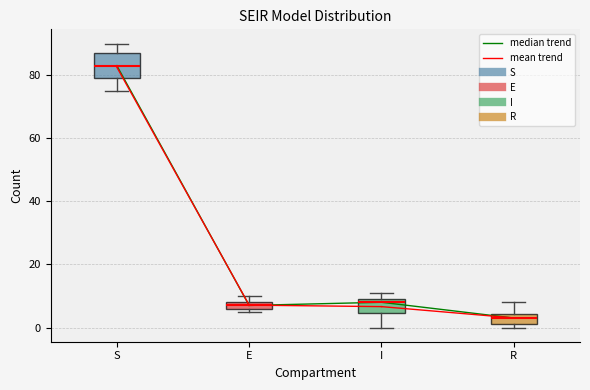

Where is the upper edge of the box for R on the y-axis? The values are not printed on the chart, so give them approximately, as read against the axis.

4